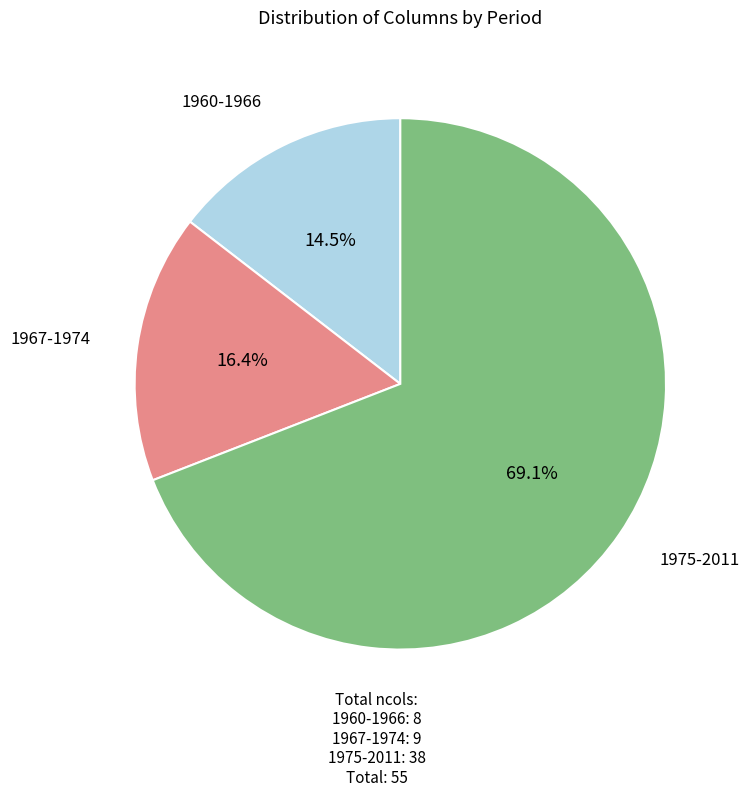

Is there a majority slice in this chart?

Yes